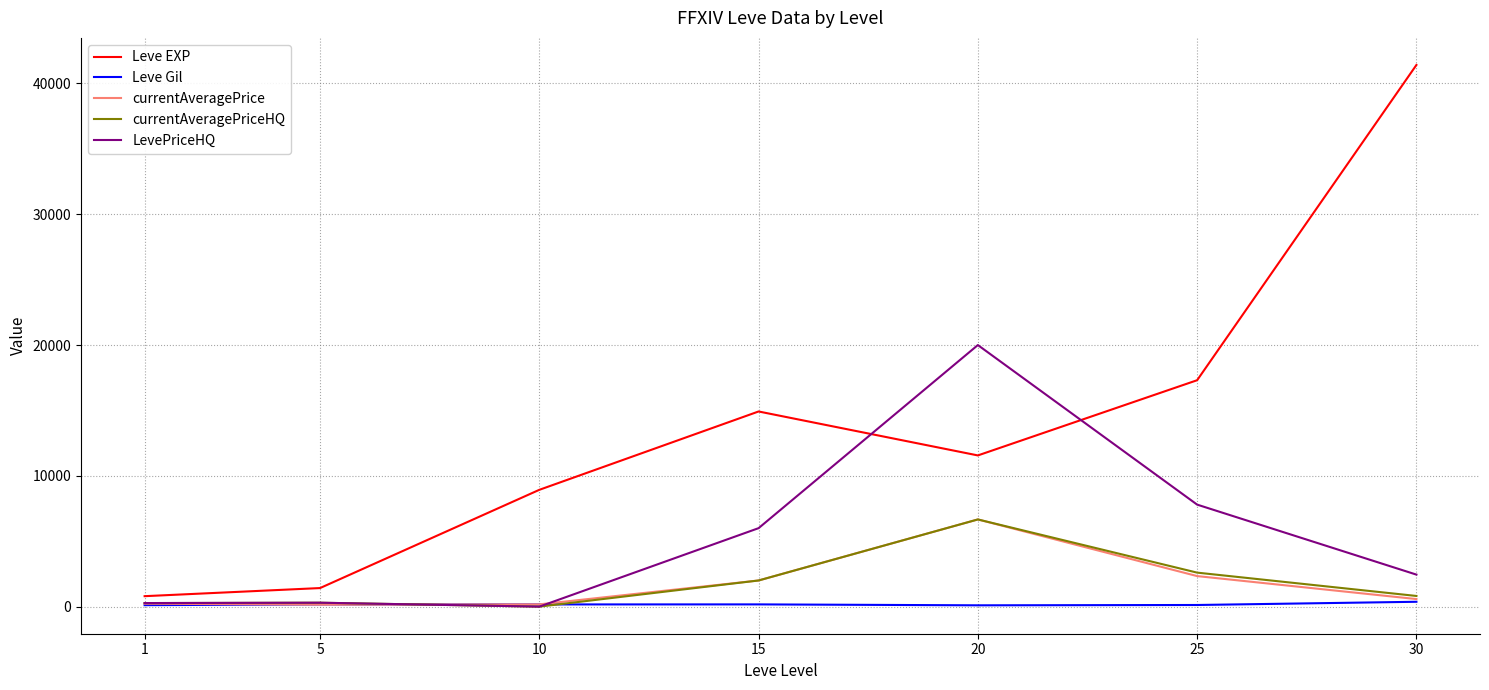

Is the value of currentAveragePriceHQ at 1 greater than the value of LevePriceHQ at 30?

No